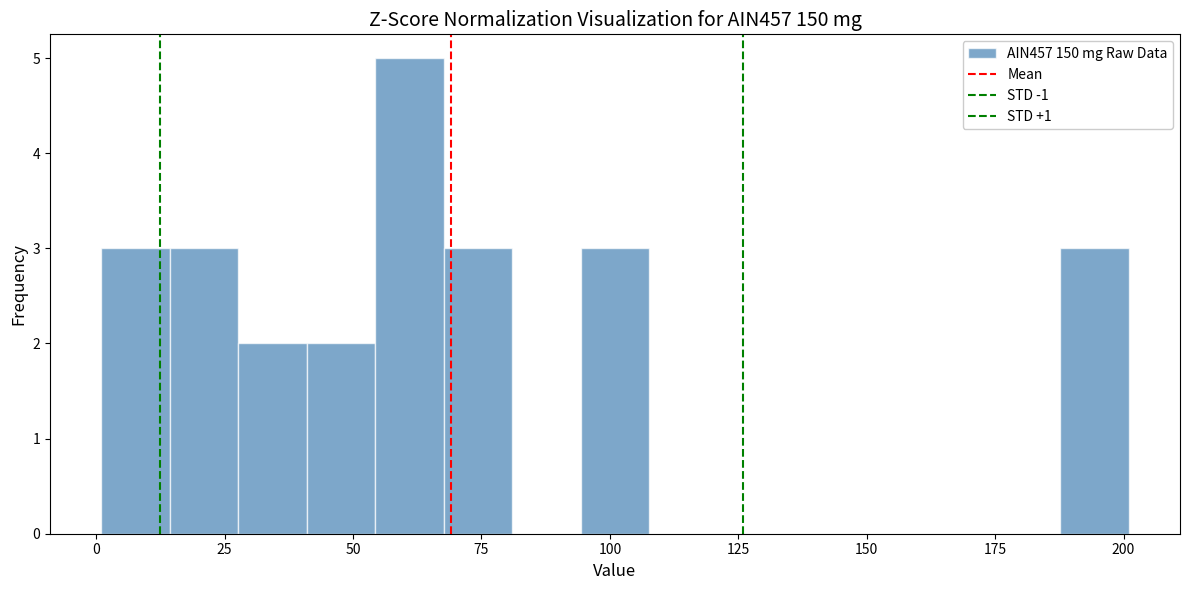

Read against the x-axis, roughly where is the centre of the tallest bar?

60